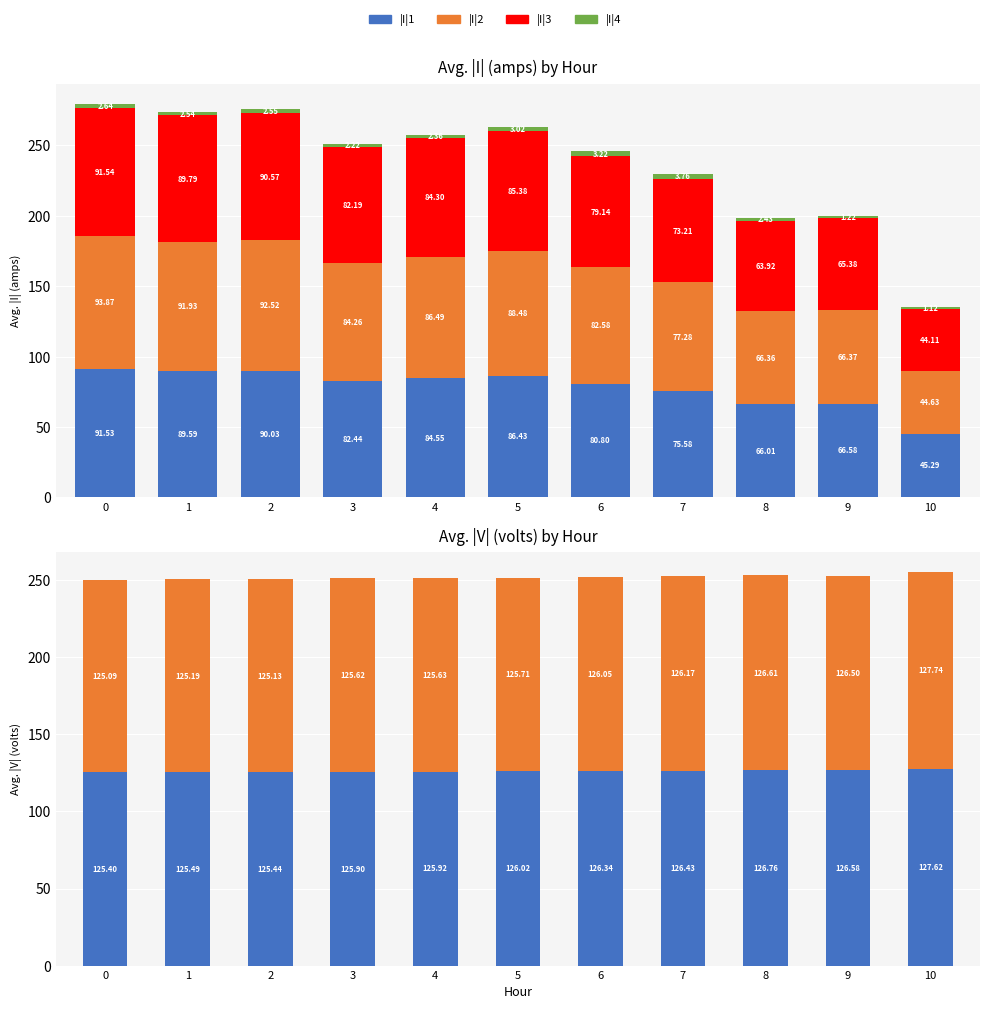

What is the total value across all series at 2?

526.2